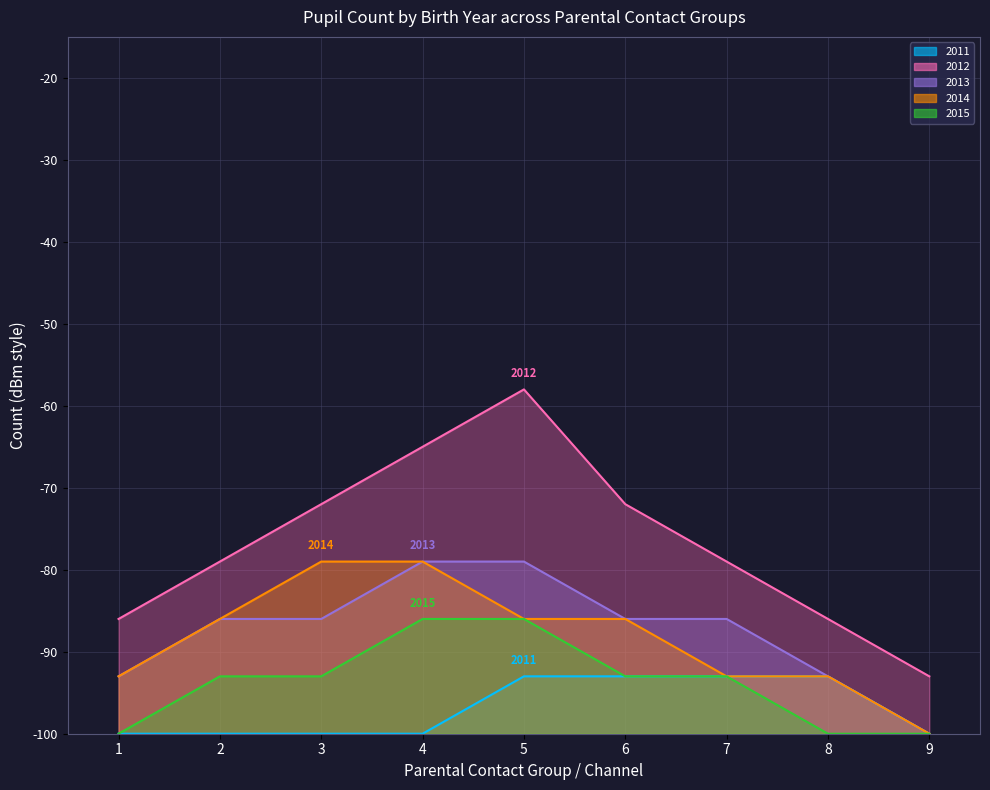

True or false: 2011 has more than 1 points higher than both neighbors.

False